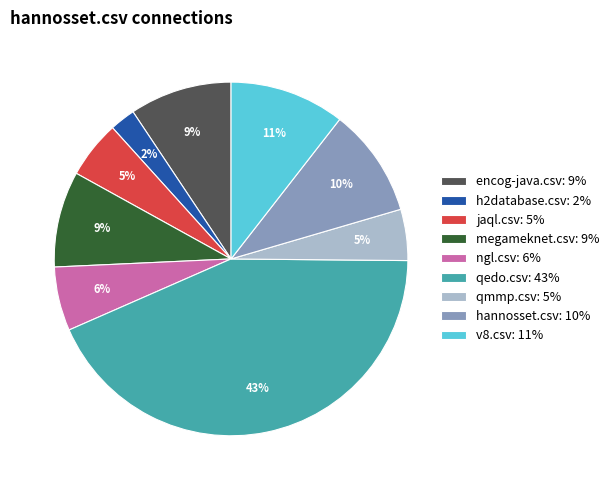

Does any single category account for the majority?

No